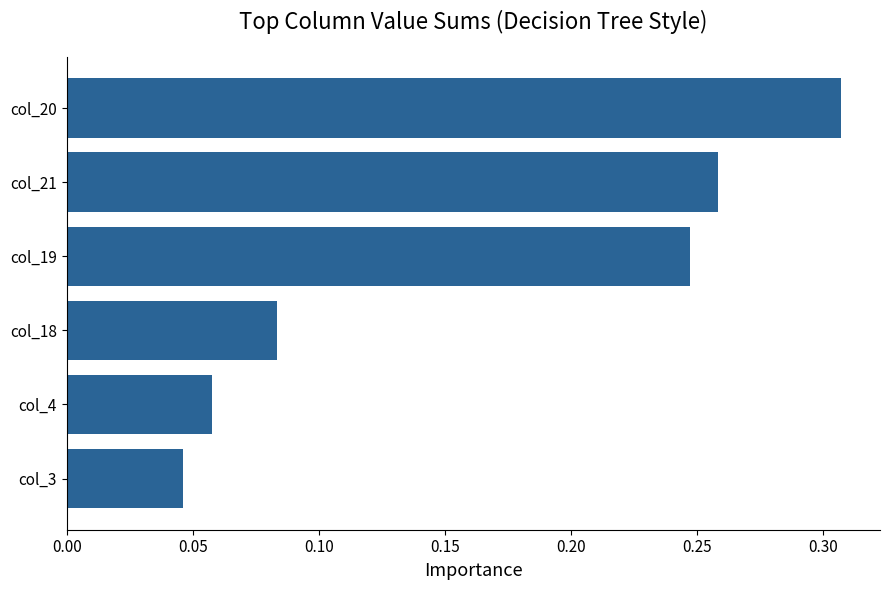

How many values are between 0 and 1?

6